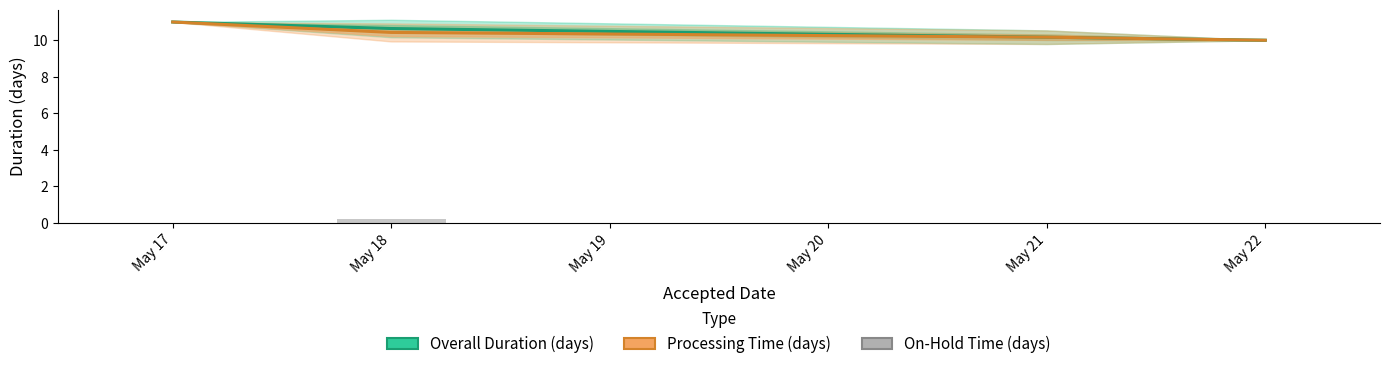

What is the difference between the second highest and second lowest values in the Overall Duration (days) series?

0.5